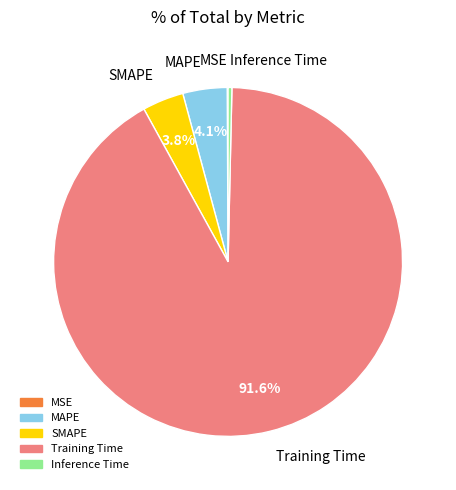

What is the total percentage of Training Time and MAPE?

95.7%